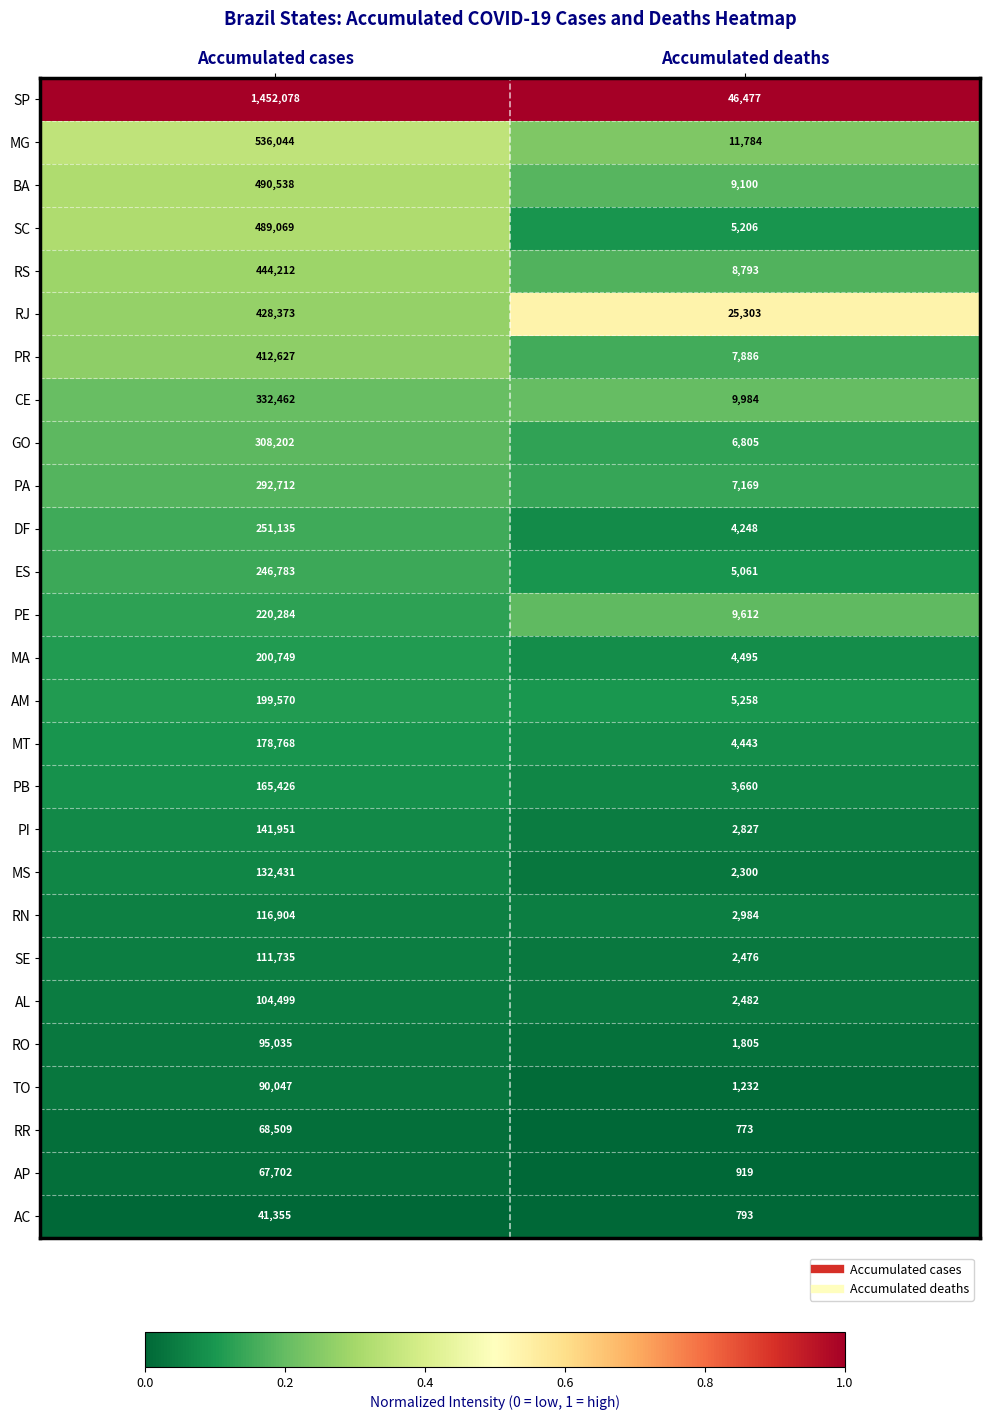

What is the sum of all PA values?

299881